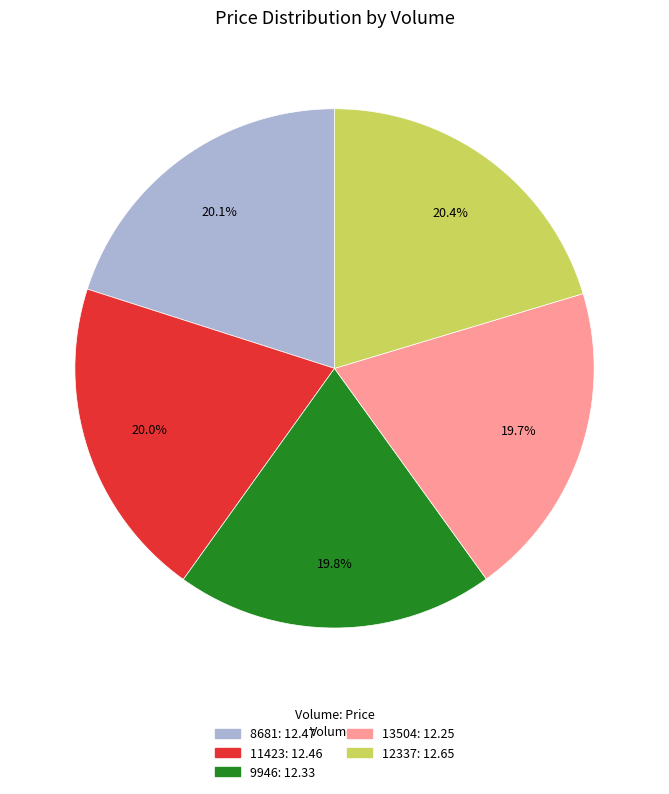

The 12337 slice represents 20% of the pie. True or false?

True